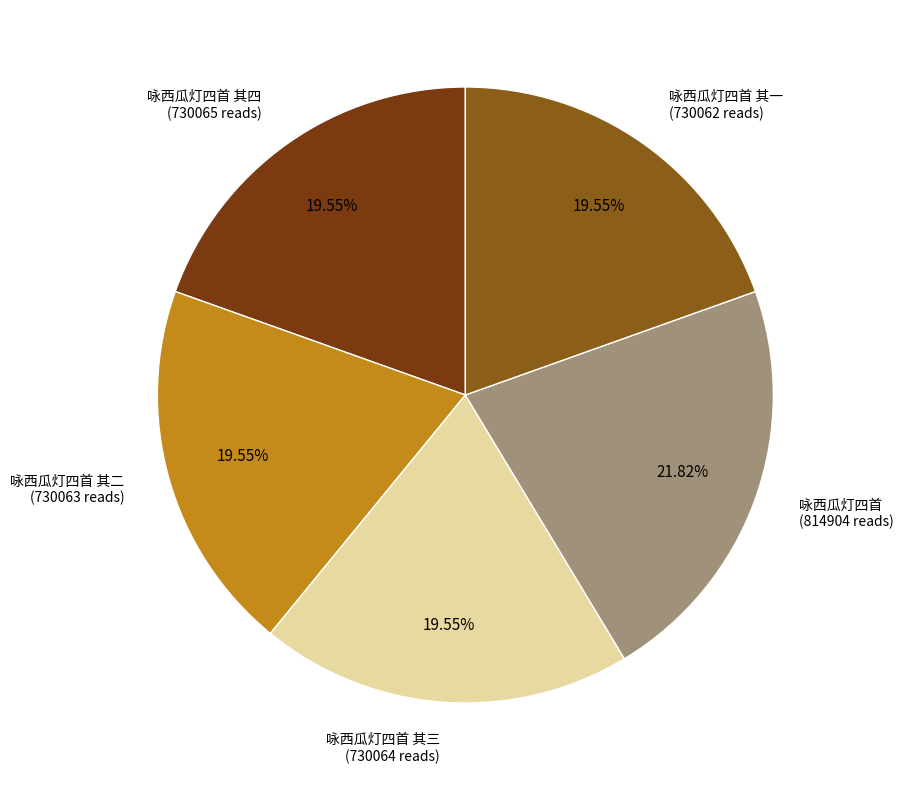

Does any single category account for the majority?

No